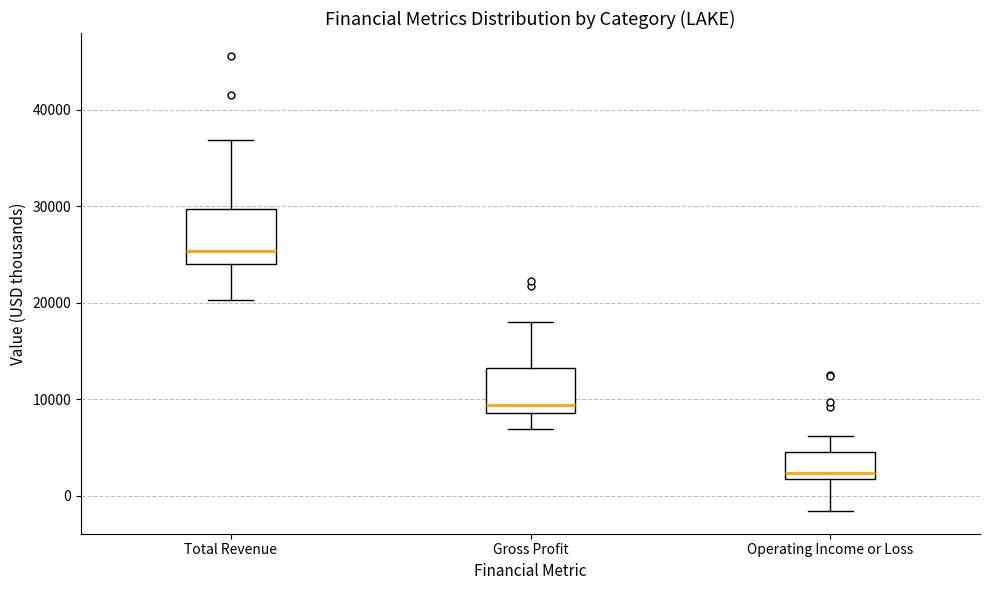

Where is the upper edge of the box for Operating Income or Loss on the y-axis? The values are not printed on the chart, so give them approximately, as read against the axis.

5000